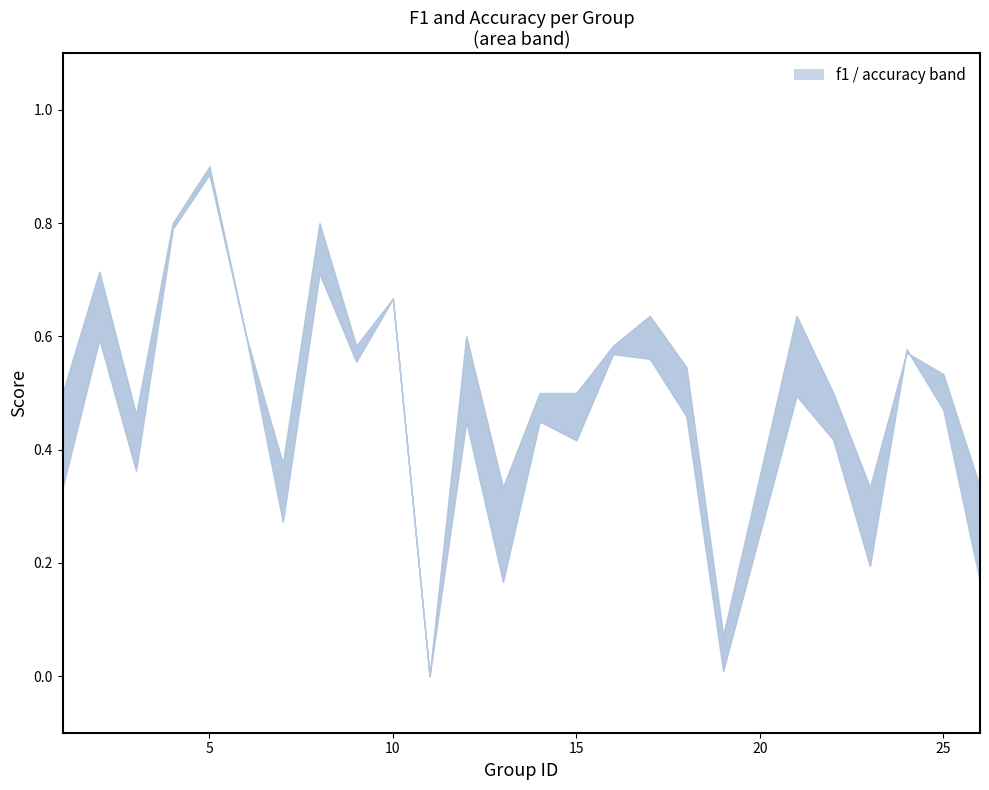

Which series has the largest total across all categories?

accuracy